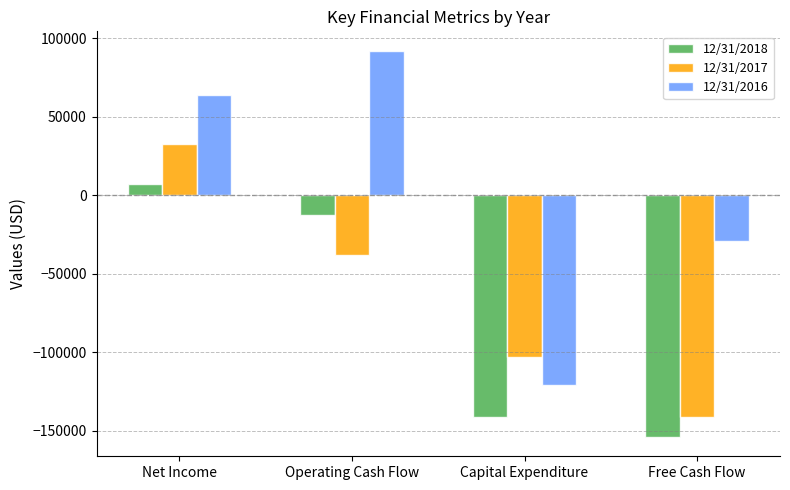

At which category does the chart reach its peak across all series?

Operating Cash Flow